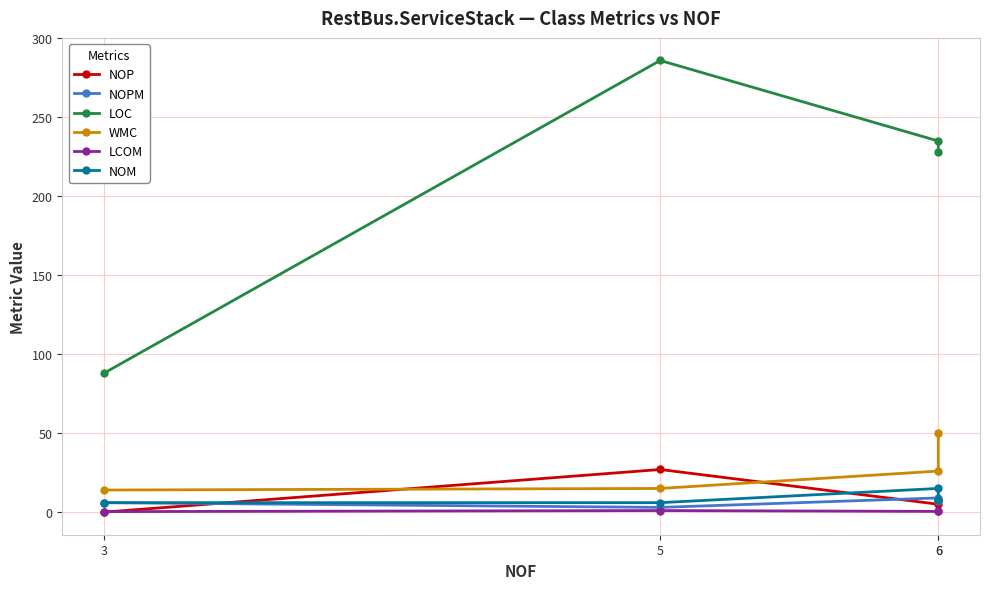

True or false: NOP has a value of 5.0 at 6.

True